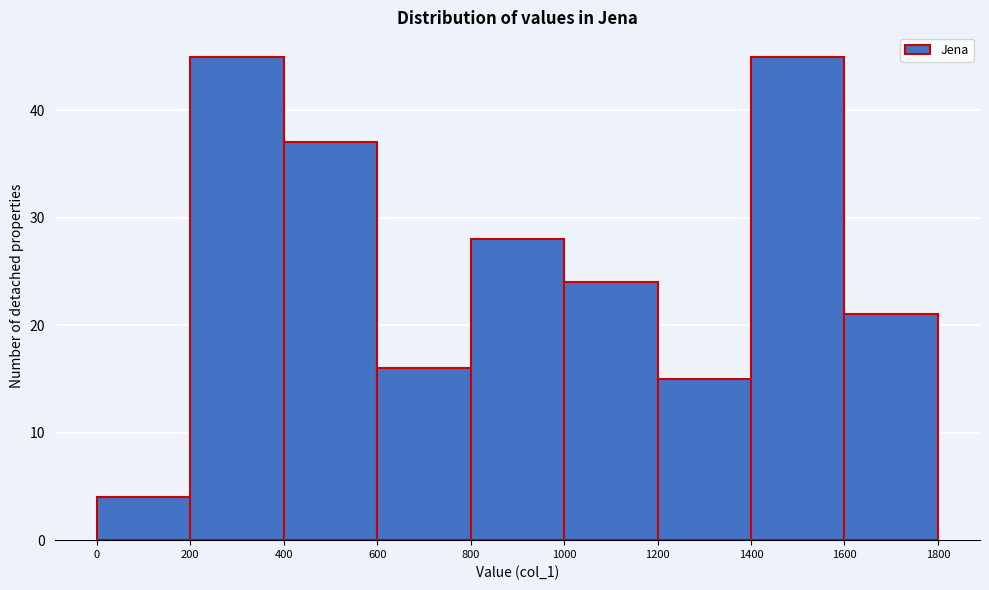

What is the height of the bar covering 400 to 600 on the x-axis? The values are not printed on the chart, so give them approximately, as read against the axis.

37